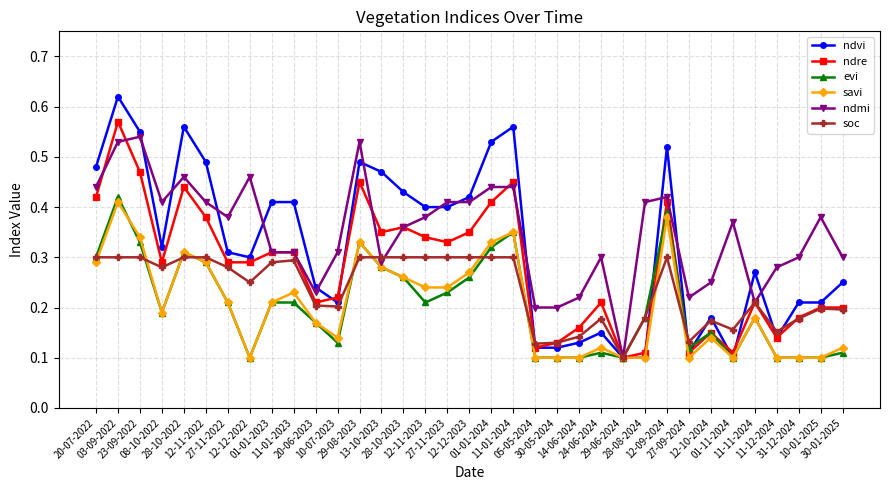

The value of ndmi at 12-10-2024 is 0.2. True or false?

True